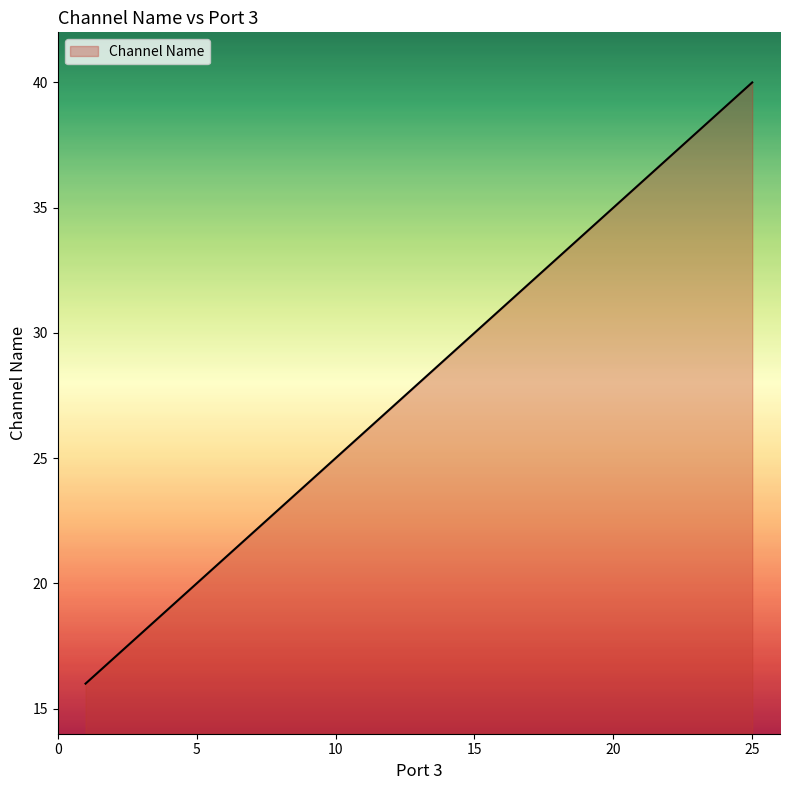

What is the difference between the maximum and minimum values?

24